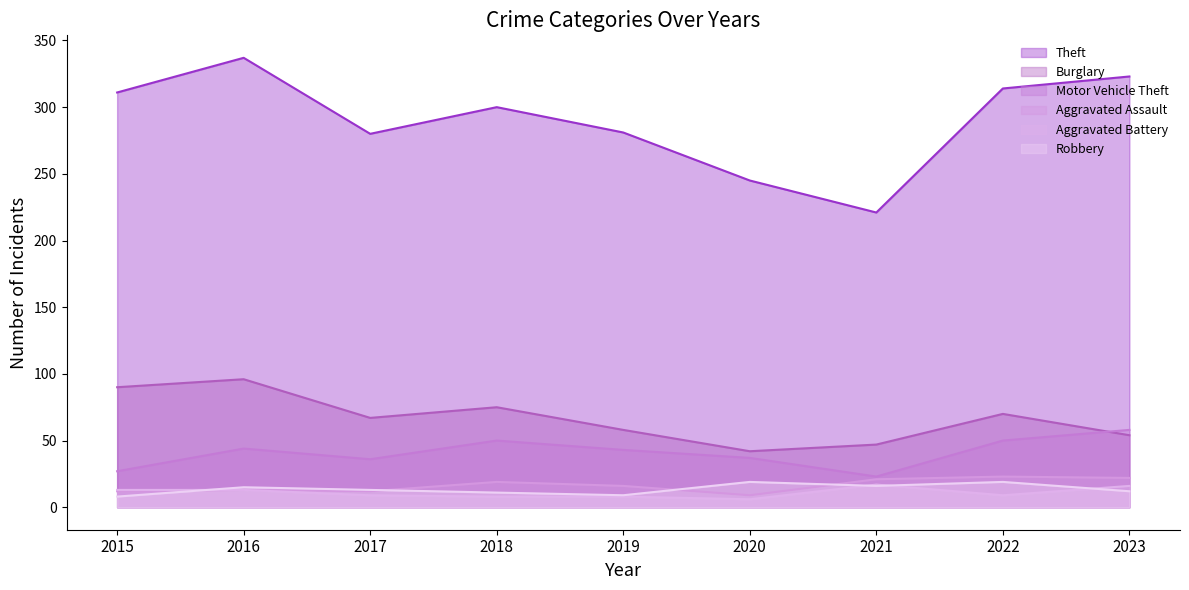

Which series has the widest spread of values?

Theft